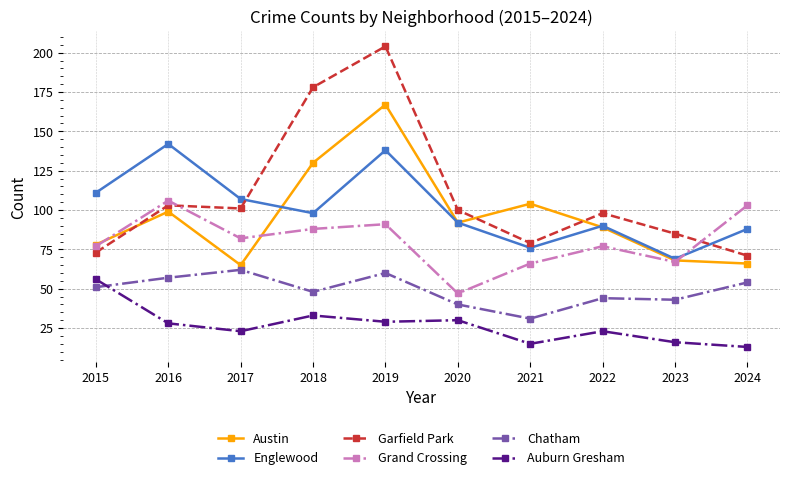

Rank the series by their maximum value, from lowest to highest.

Auburn Gresham, Chatham, Grand Crossing, Englewood, Austin, Garfield Park